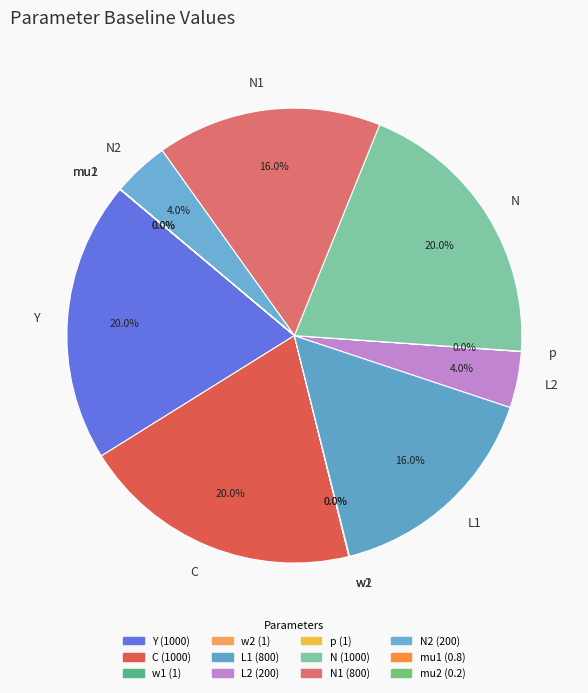

Between N and N1, which is larger?

N